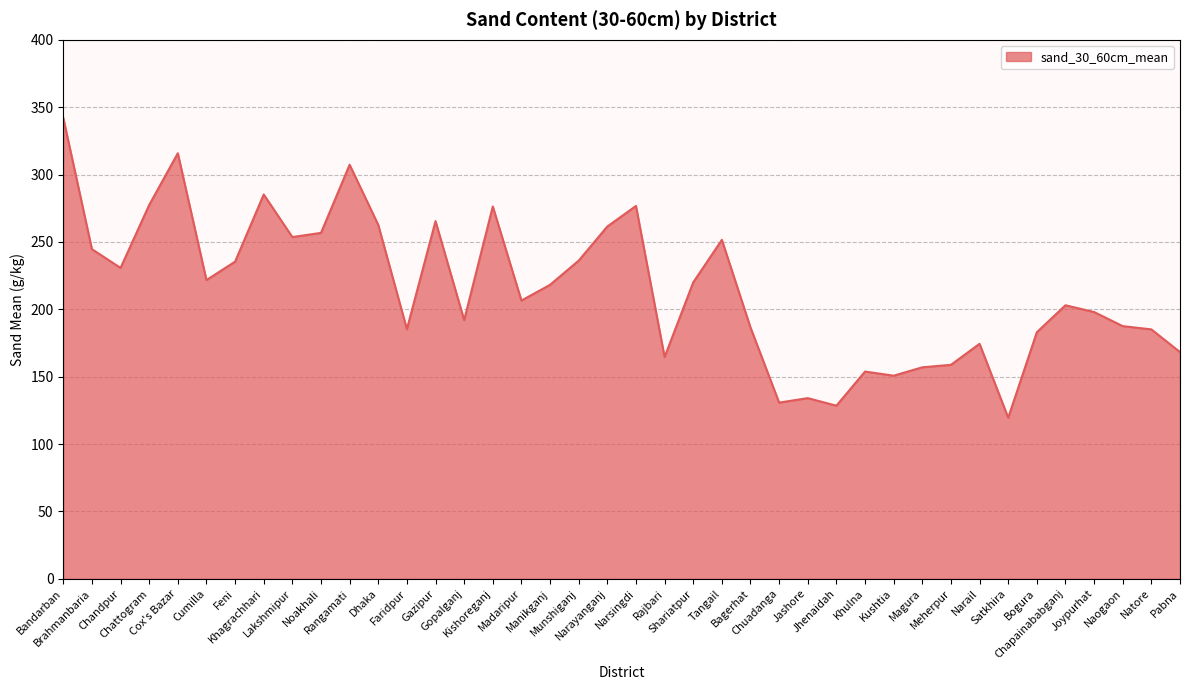

What is the average value?

215.2